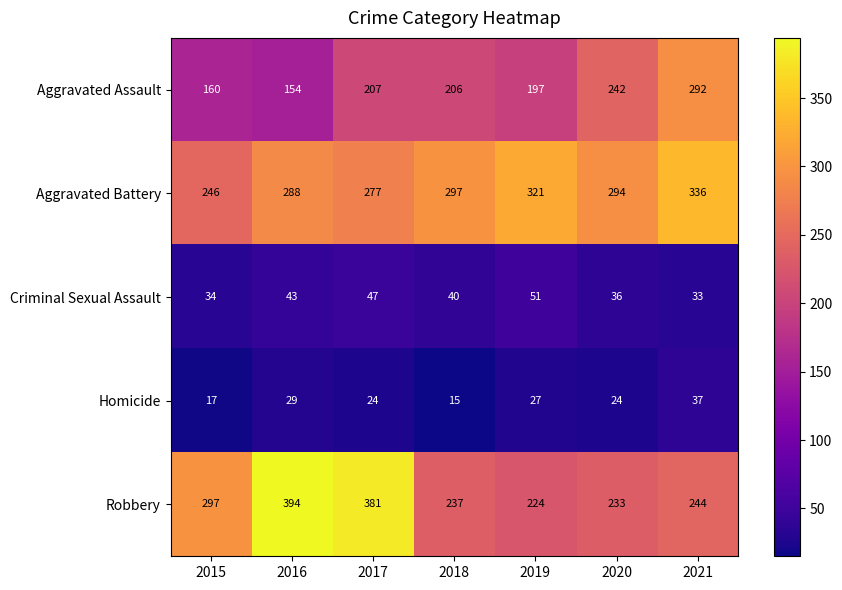

What is the difference between the highest and lowest values at 2015?

280